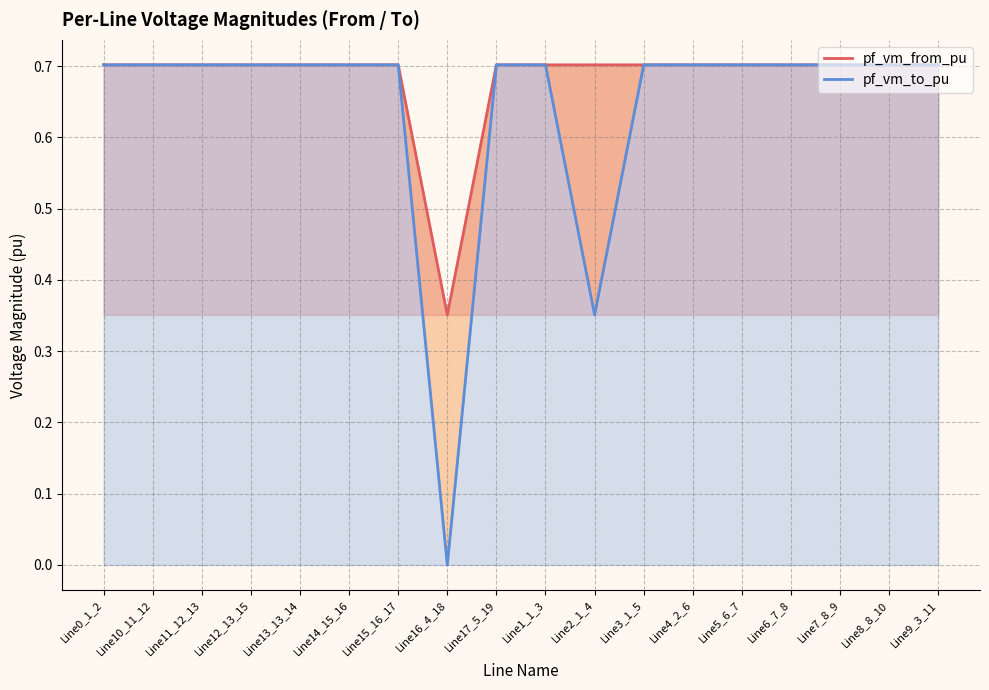

Where is the first local minimum for pf_vm_from_pu?

Line16_4_18